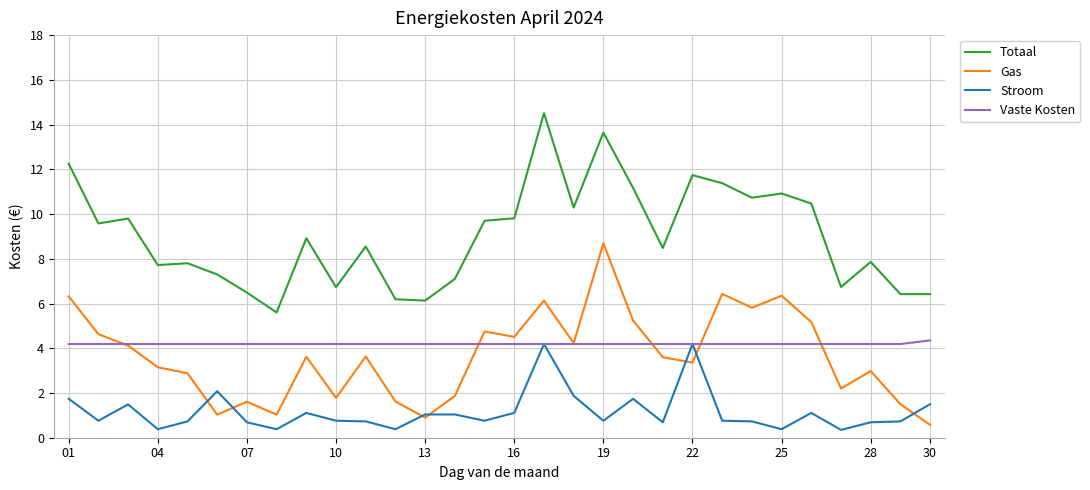

True or false: Totaal and Stroom cross at least once.

False